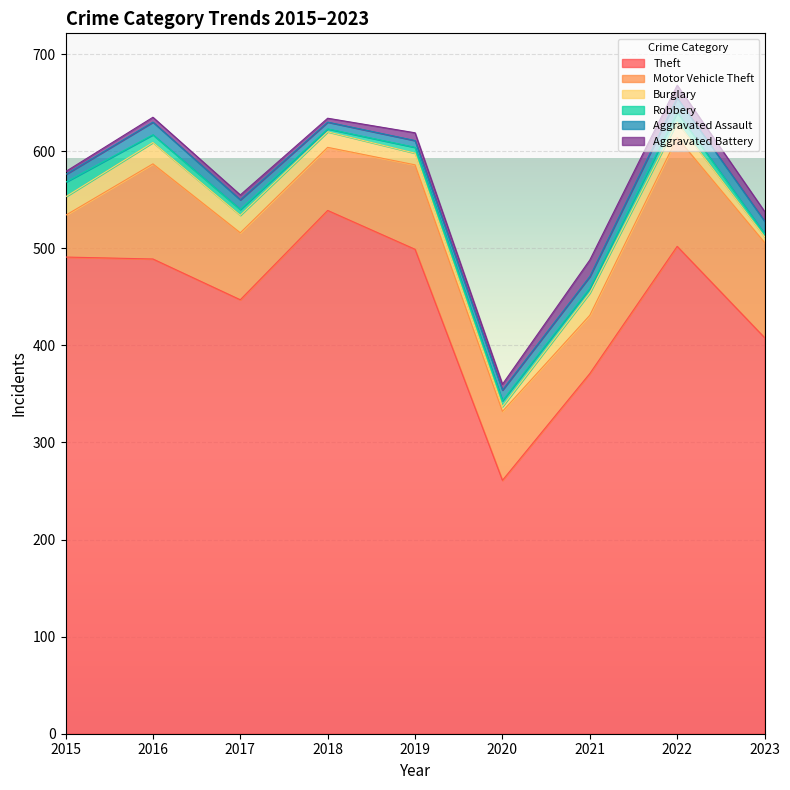

Reading left to right, extract all data points from this chart.

Theft: 491	489	447	539	499	261	371	502	408
Motor Vehicle Theft: 43	98	69	65	87	71	60	112	98
Burglary: 19	22	18	16	12	5	23	16	6
Robbery: 15	8	6	3	6	6	5	10	3
Aggravated Assault: 8	13	10	7	7	11	12	15	13
Aggravated Battery: 3	5	5	4	8	6	17	13	10